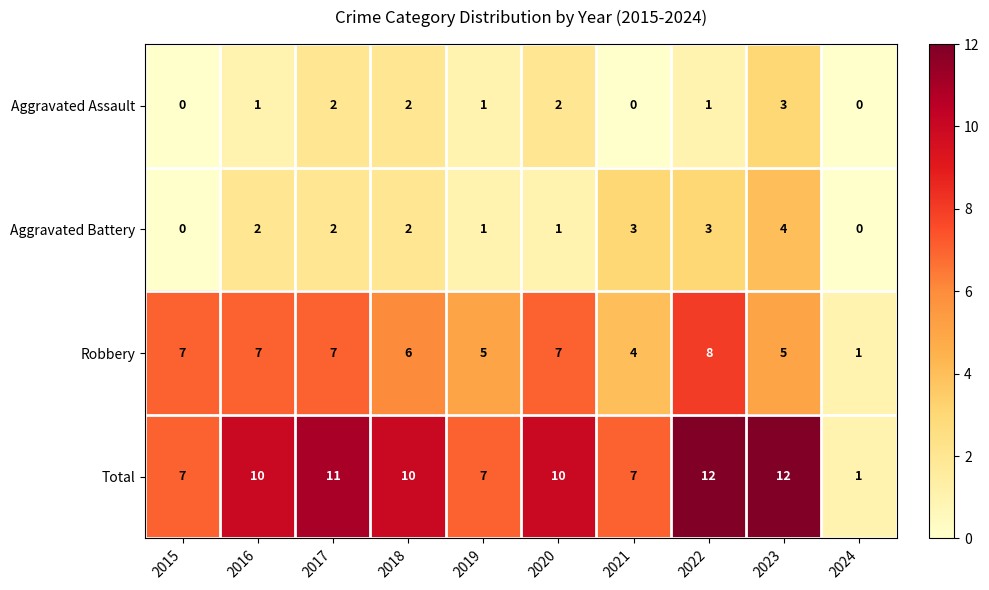

Which category has the highest value in the Aggravated Assault series?

2023